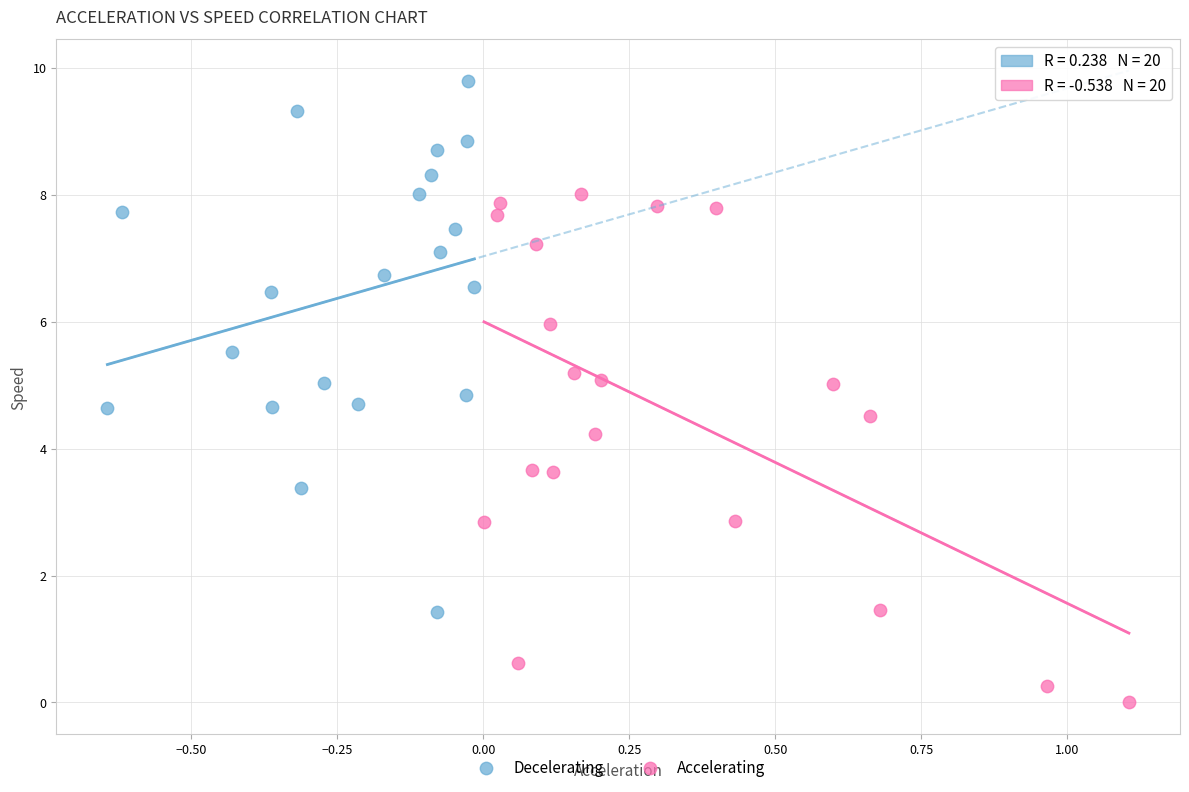

Which series contains the highest Y value?

Decelerating